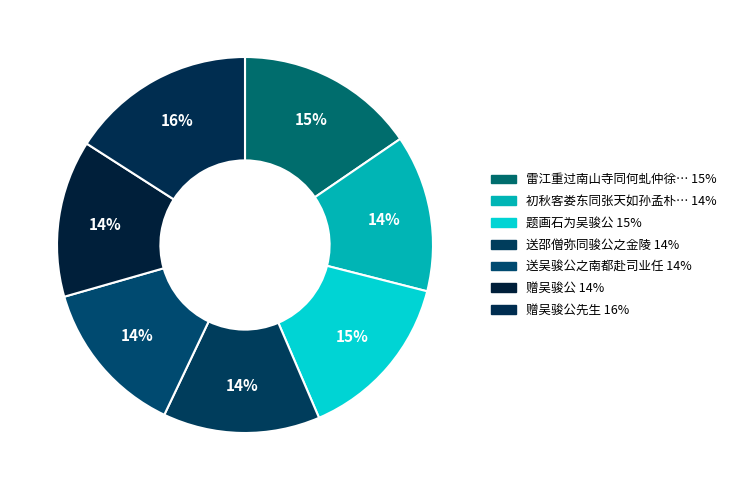

Count the number of slices in the pie.

7